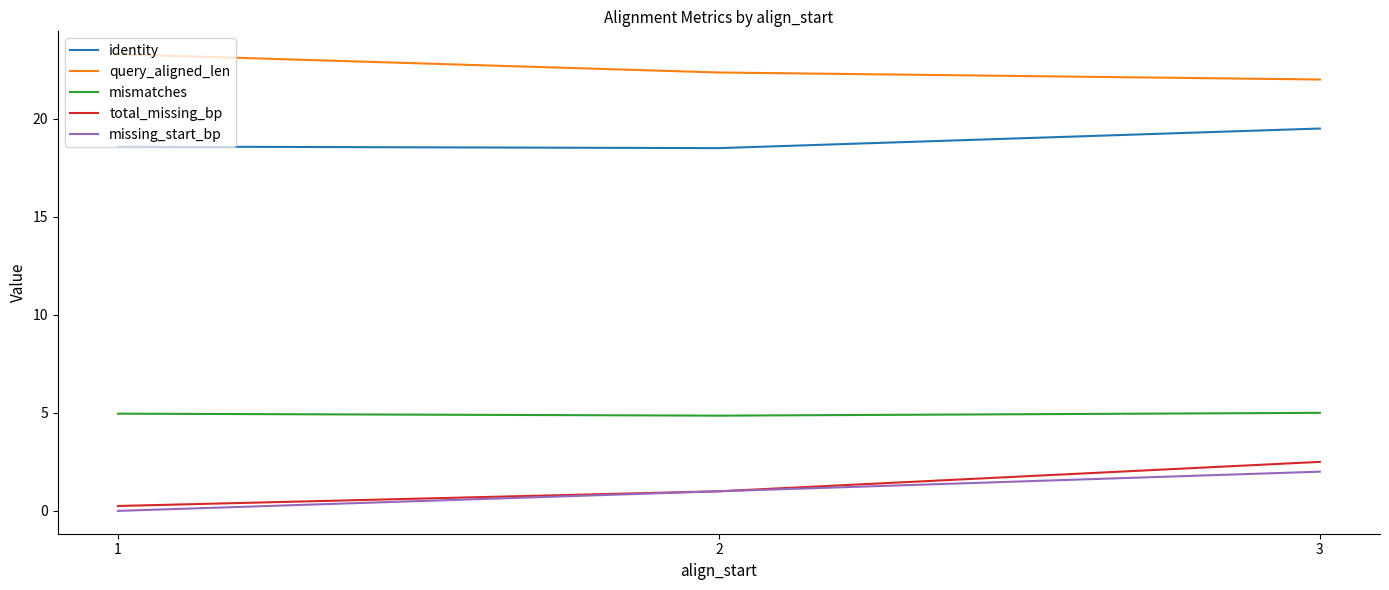

Count the number of categories in the chart.

3